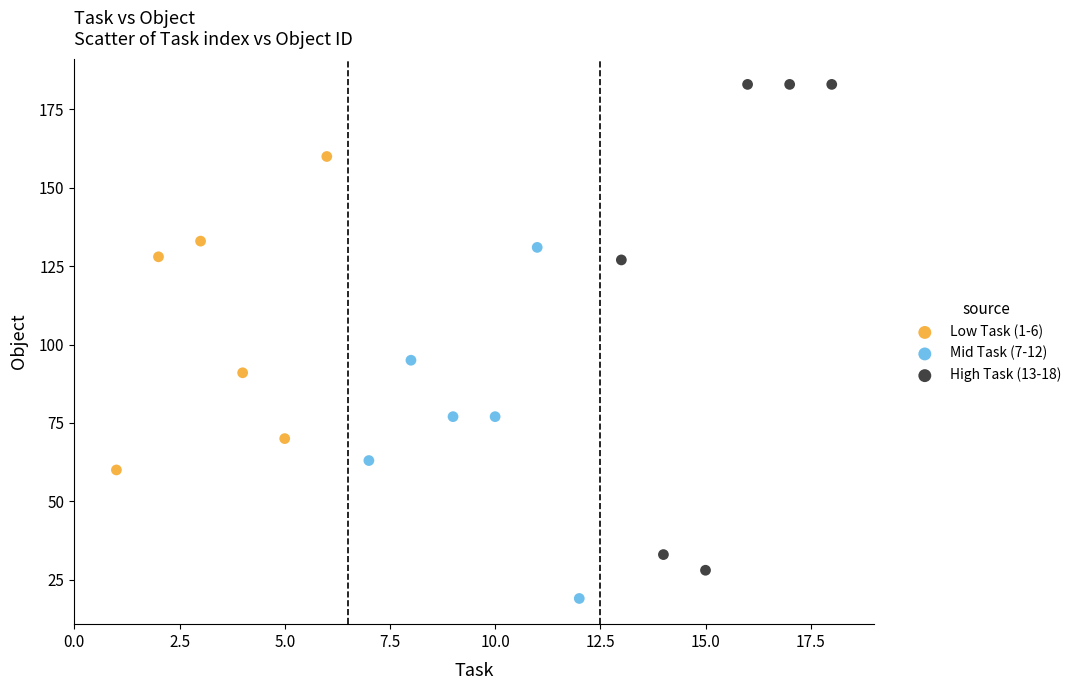

Which series contains the lowest Y value?

Mid Task (7-12)